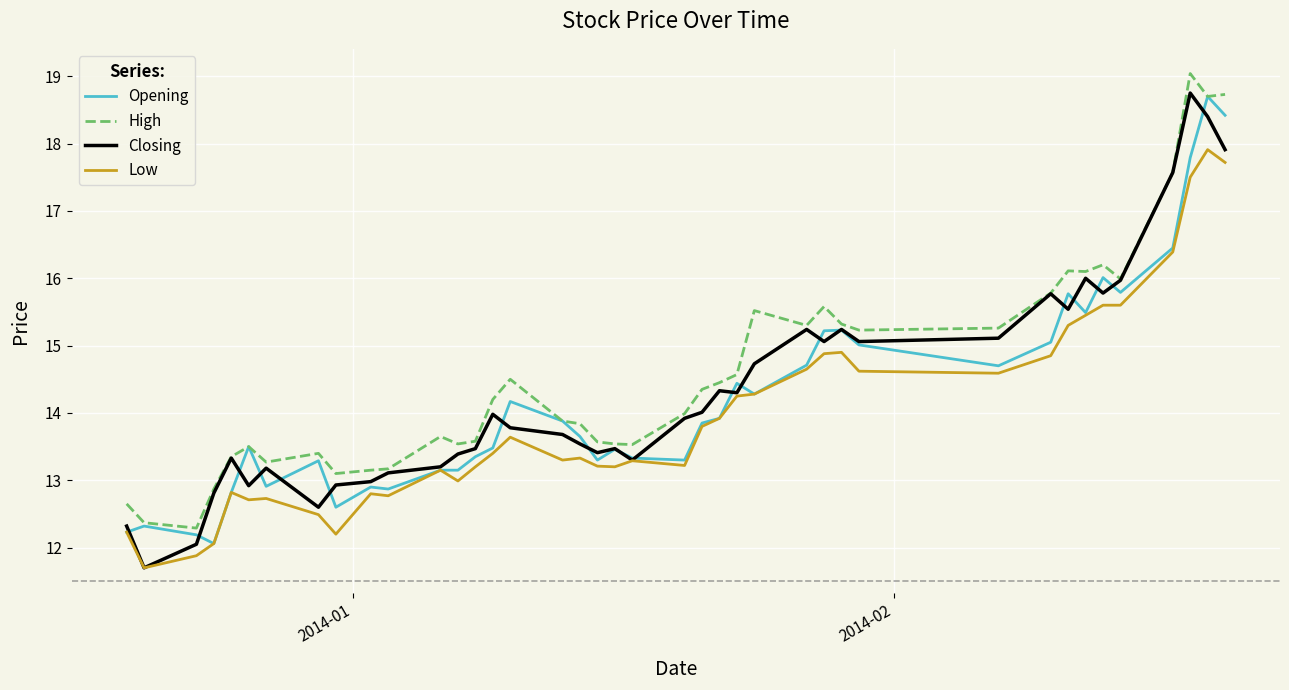

True or false: High and Low cross at least once.

False